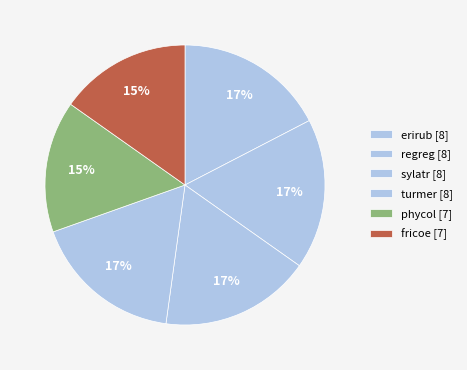

Count the number of slices in the pie.

6